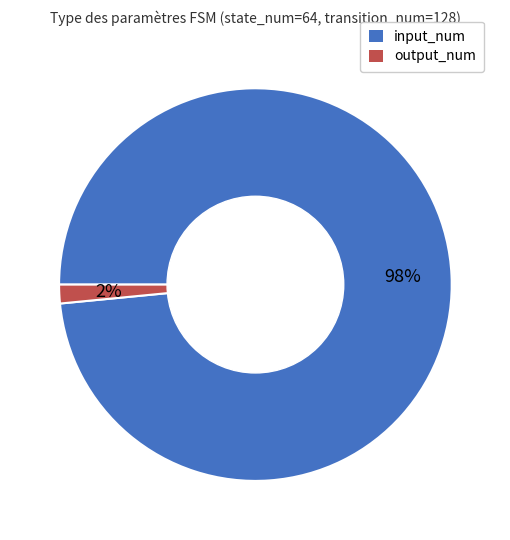

Rank the categories by value from highest to lowest.

input_num, output_num